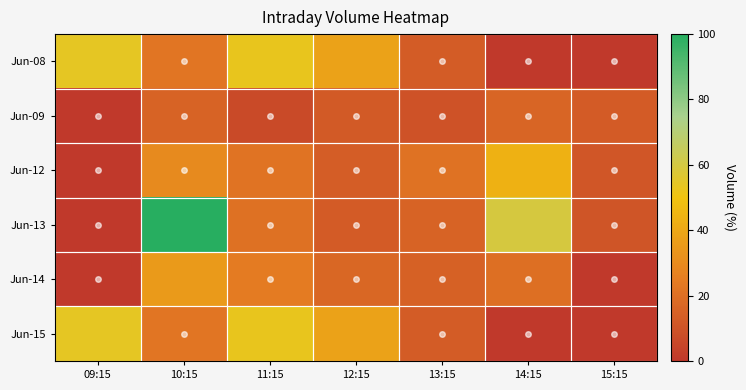

Rank the series by their maximum value, from lowest to highest.

Jun-09, Jun-14, Jun-12, Jun-08, Jun-15, Jun-13